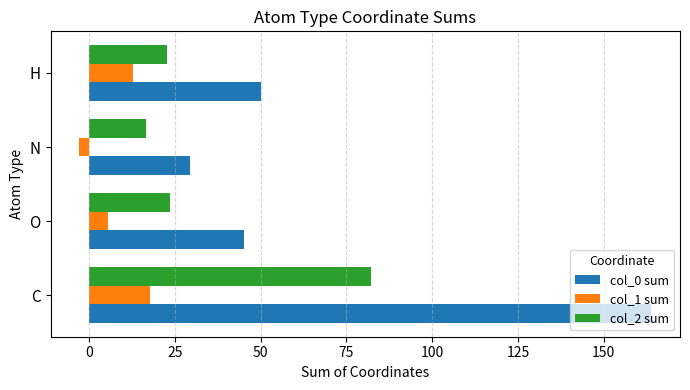

At how many categories does at least one series exceed 20?

4